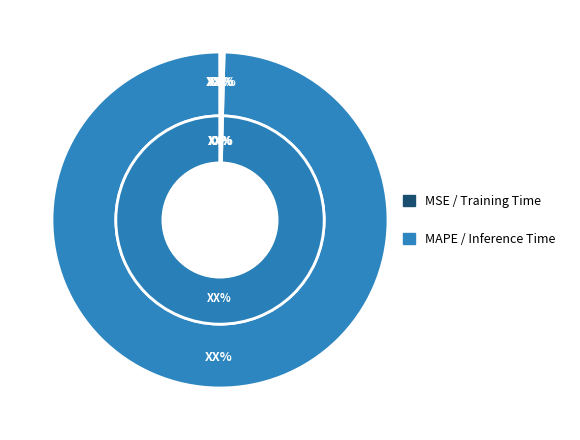

How many slices are in this pie chart?

4